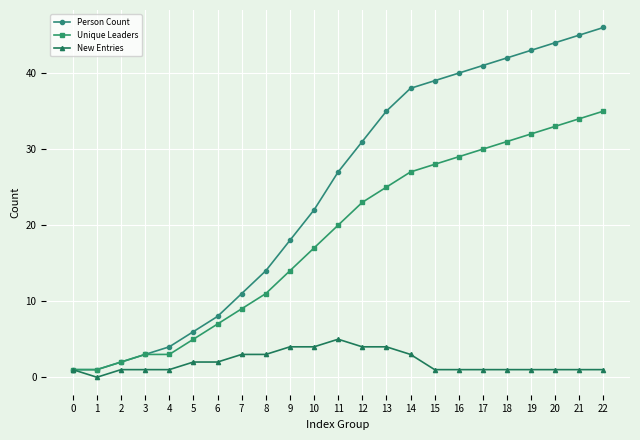

How many data points in Unique Leaders are less than 20?

11